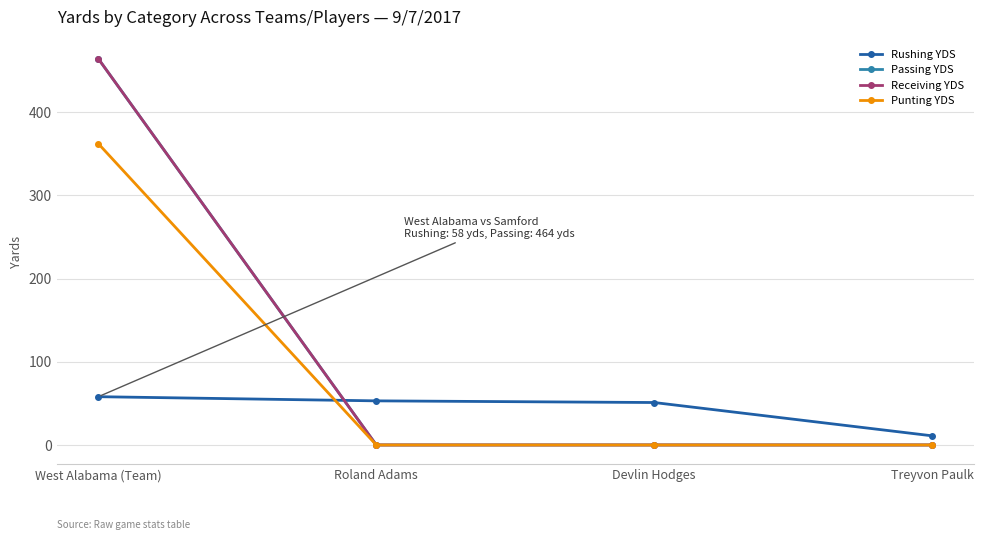

What is the total value across all series at Treyvon Paulk?

11